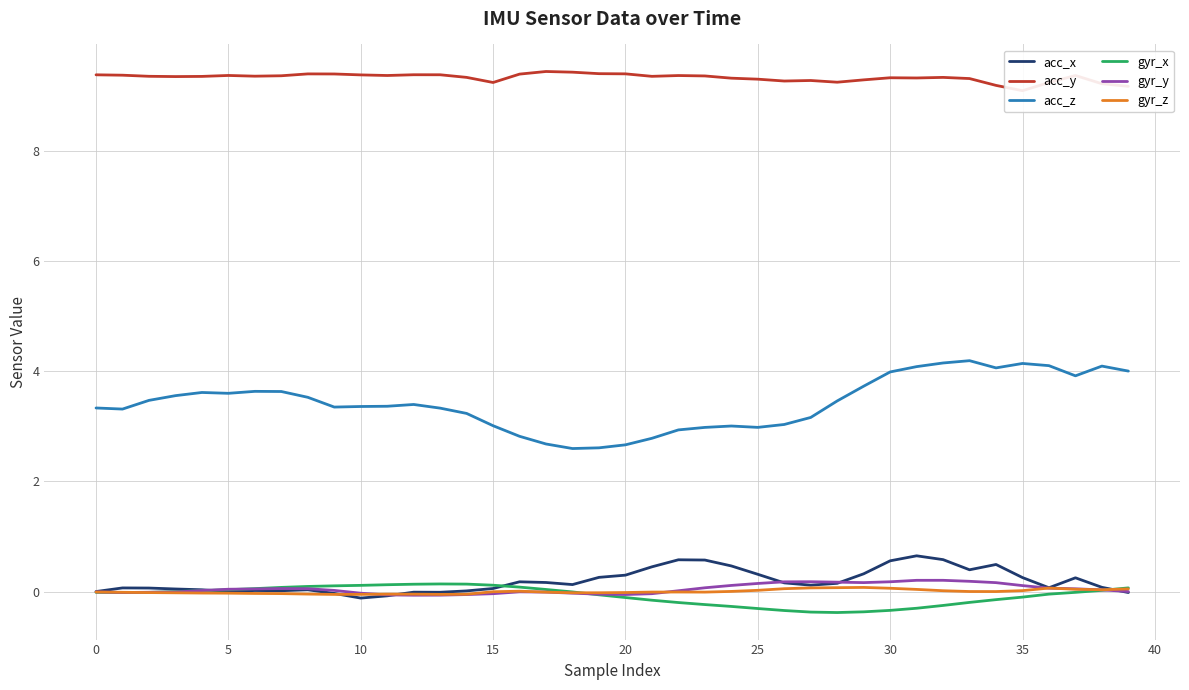

True or false: acc_y and gyr_y intersect in this chart.

False